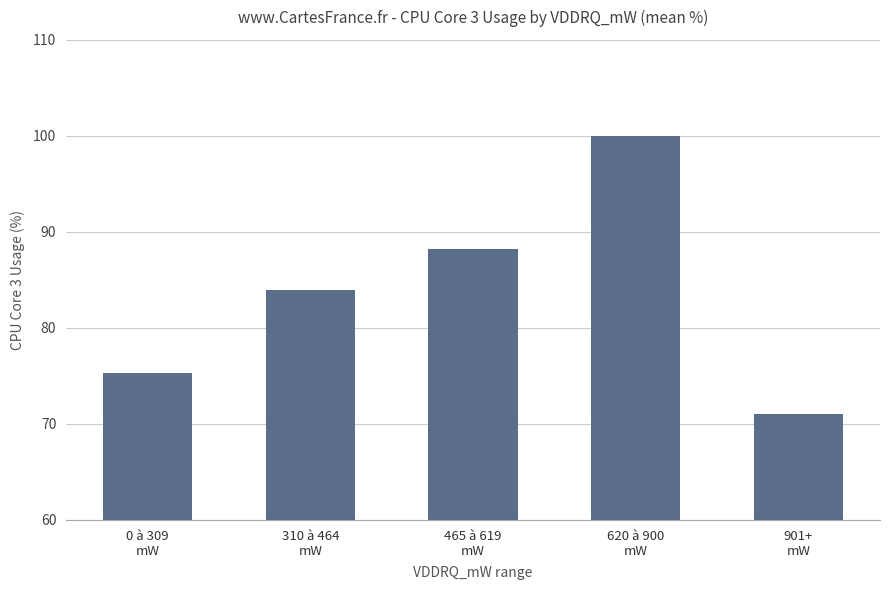

What is the difference between the maximum and minimum values?

29.0